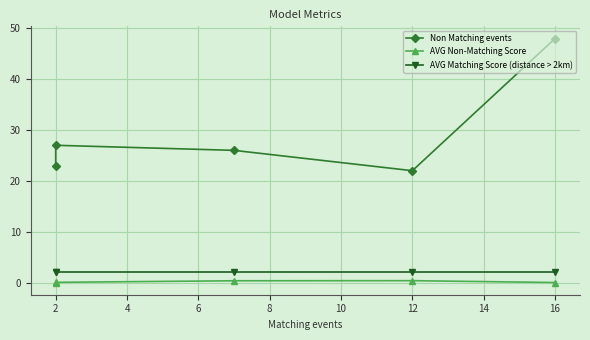

Between 2 and 16, which series saw the biggest shift?

Non Matching events